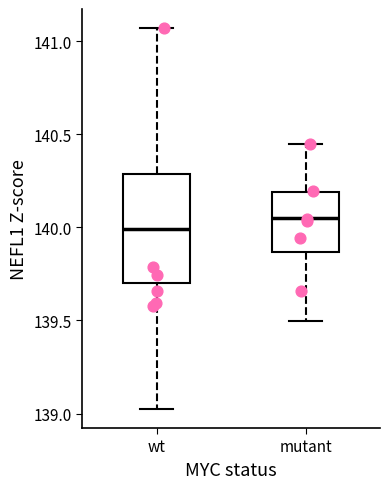

Which box has the highest median line?

mutant